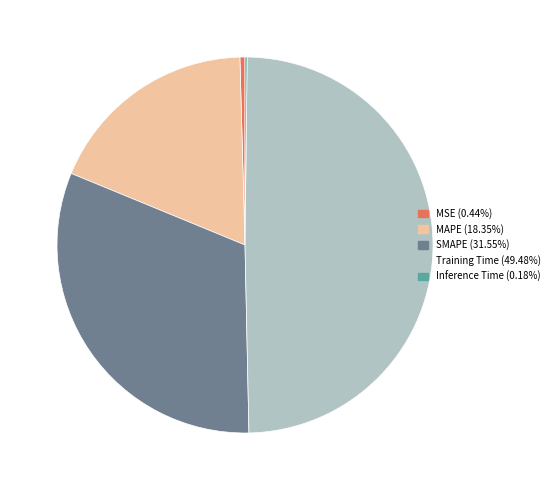

What is the largest slice in the pie chart?

Training Time